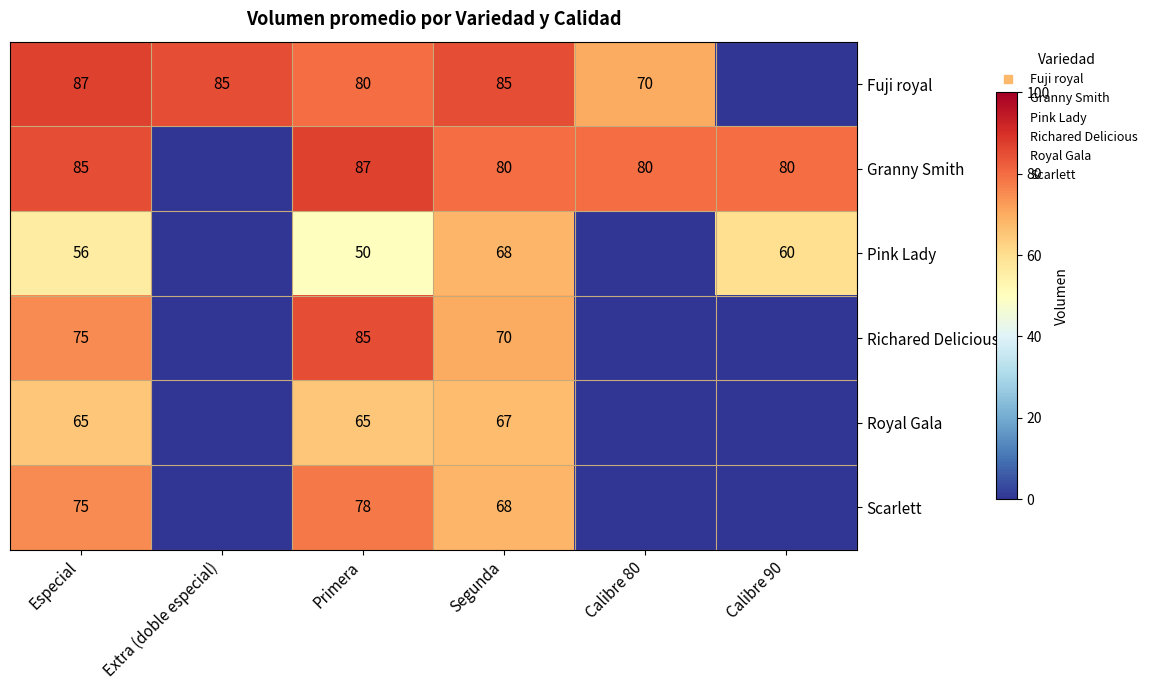

Between Segunda and Calibre 80, which series saw the biggest shift?

Richared Delicious